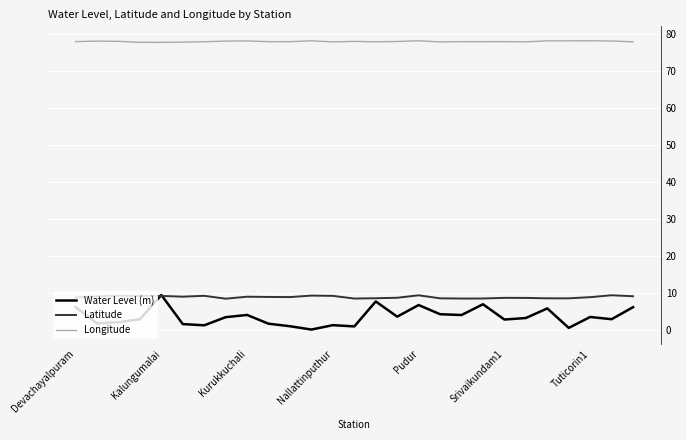

True or false: Water Level (m) and Longitude intersect in this chart.

False